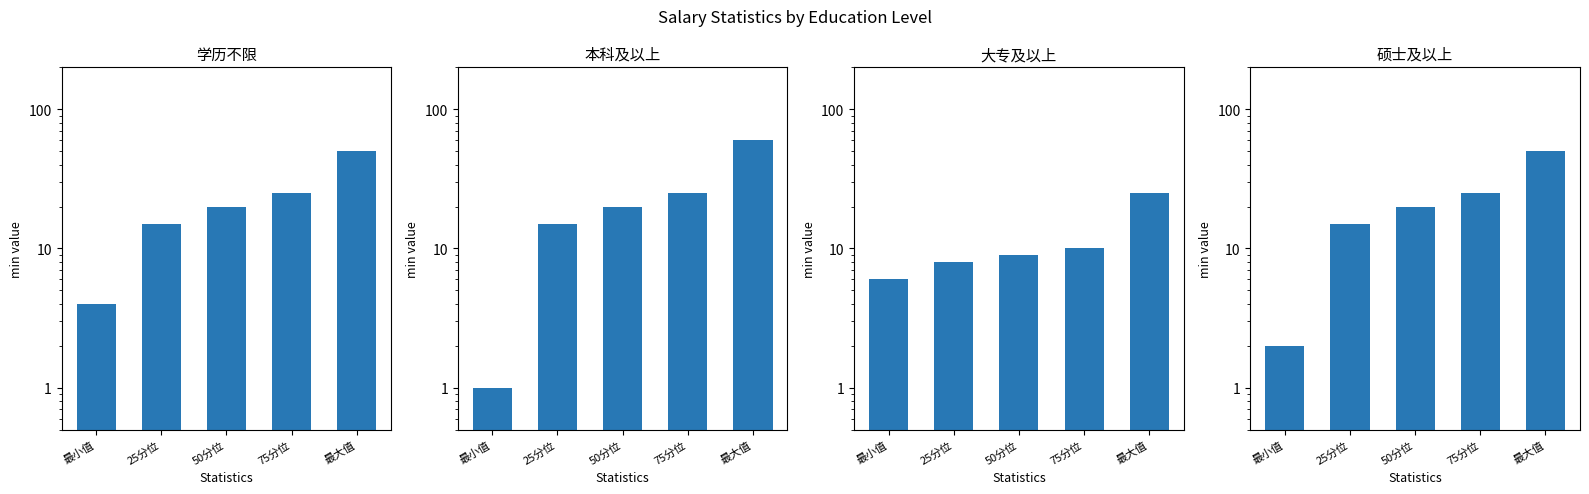

What position from the left is 50分位?

3